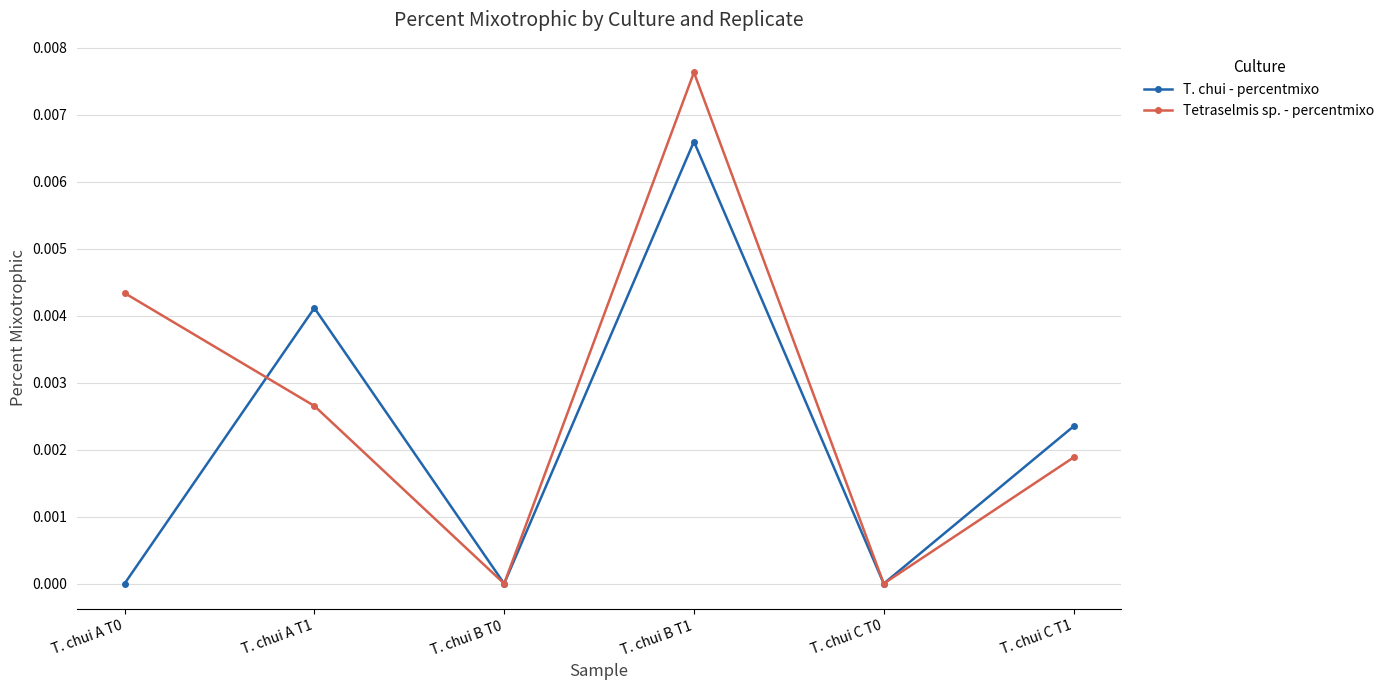

True or false: T. chui - percentmixo has more than 0 interior local peaks.

True